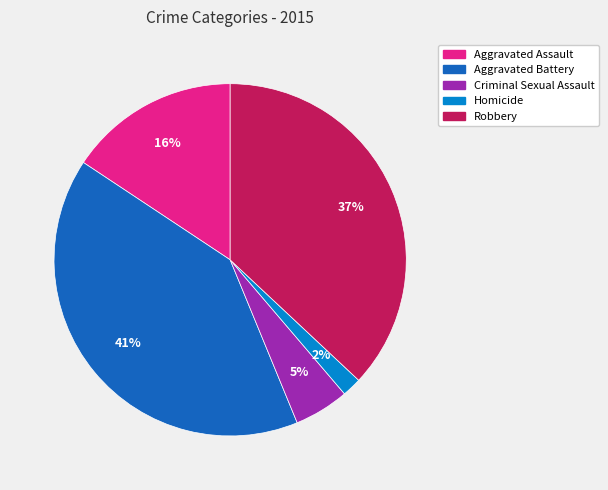

To the nearest percent, what percentage of the pie is Aggravated Battery?

41%